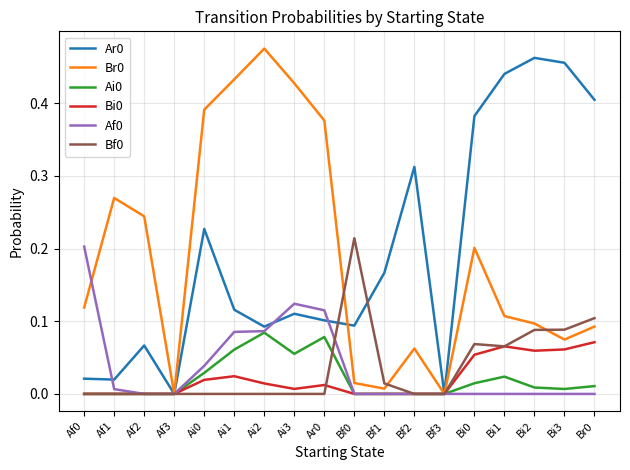

Which category has the highest value across all series?

Ai2